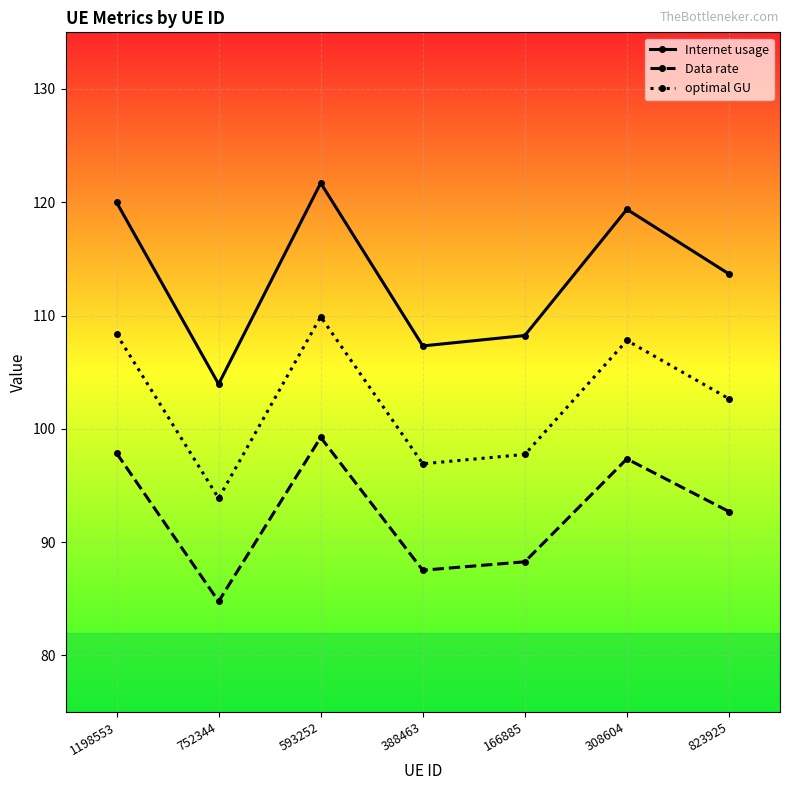

What is the value of the optimal GU point at the 6th from the left?

107.8